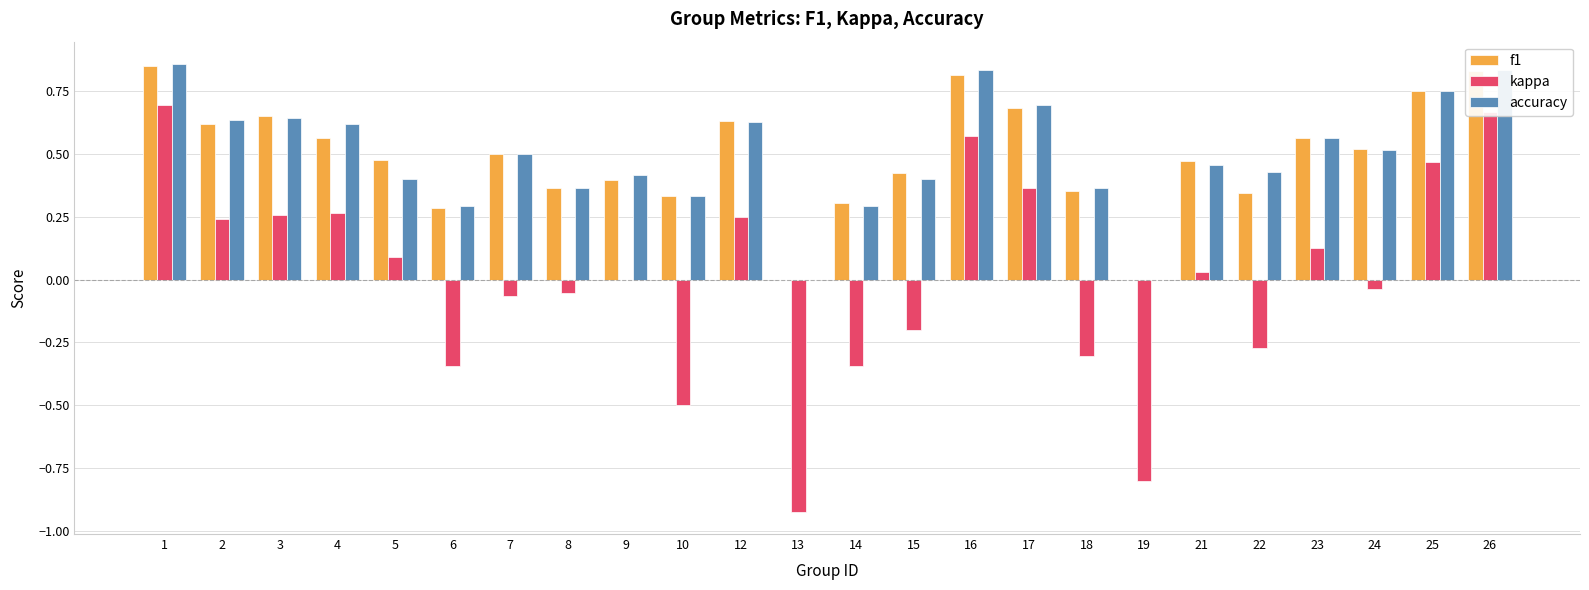

Is it true that kappa equals 0.2 at 23?

False